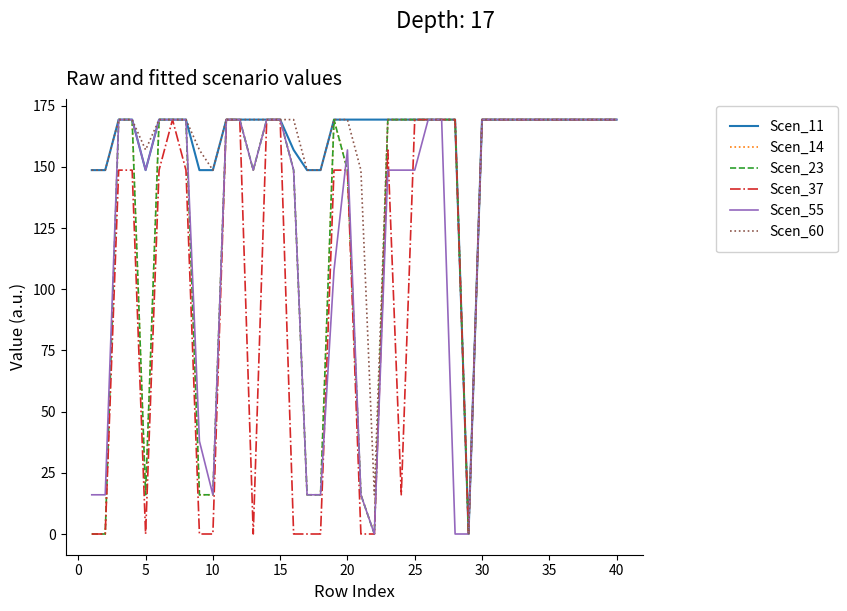

Does the chart have visible grid lines?

No